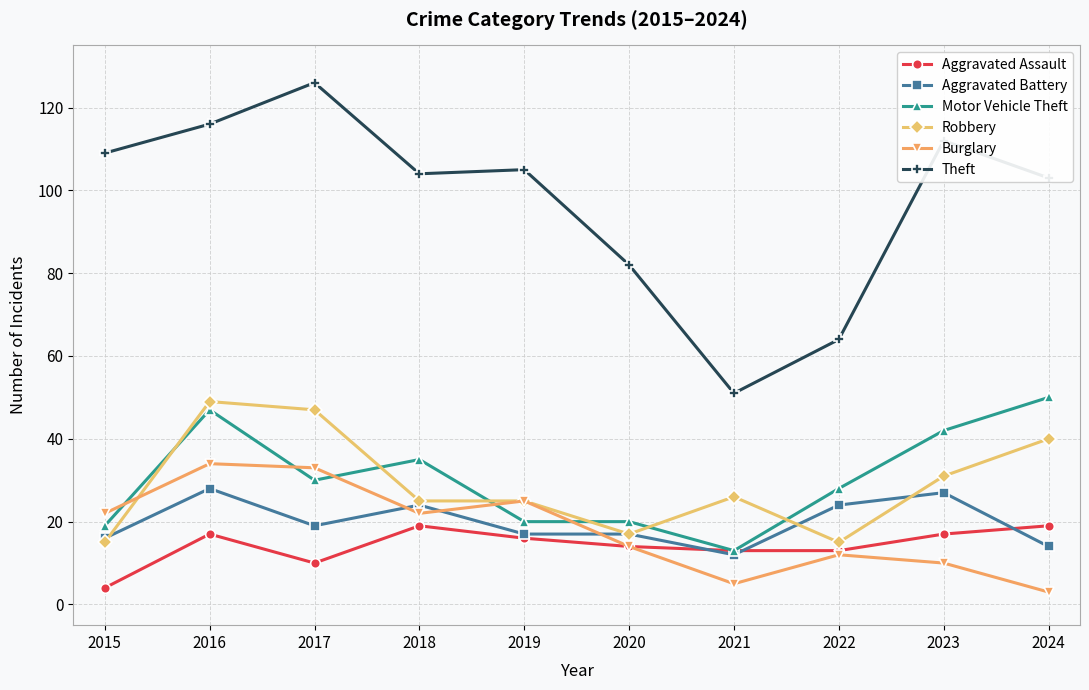

Where do Aggravated Battery and Burglary first cross each other?

2017 and 2018